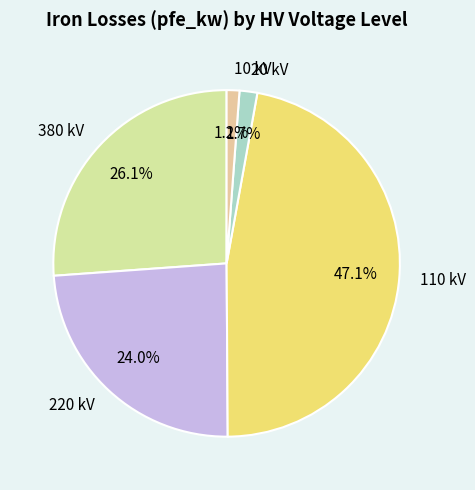

How much of the chart is everything except 20 kV?

98.3%